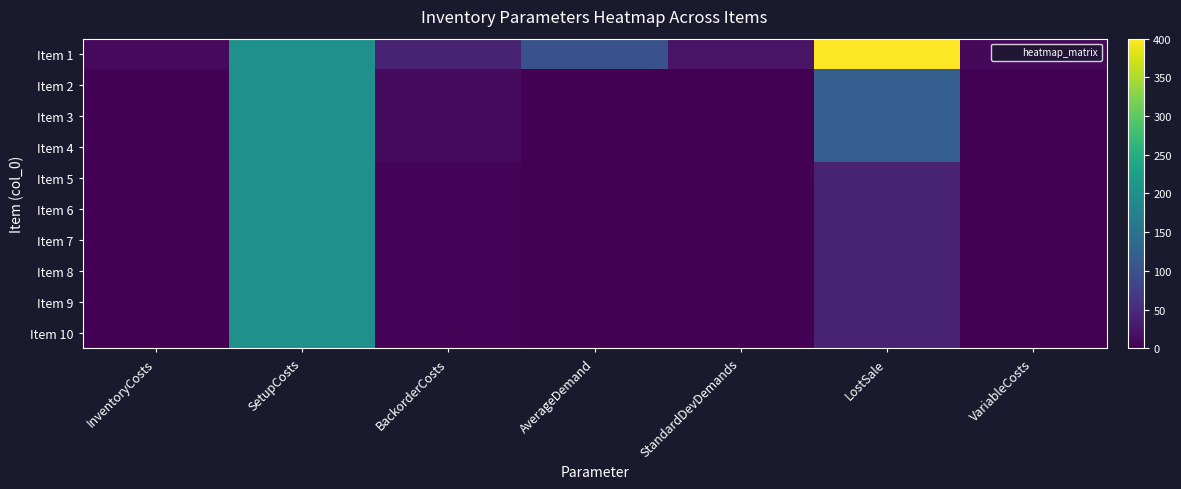

Rank the series at StandardDevDemands from highest to lowest value.

Item 1, Item 2, Item 3, Item 4, Item 5, Item 6, Item 7, Item 8, Item 9, Item 10